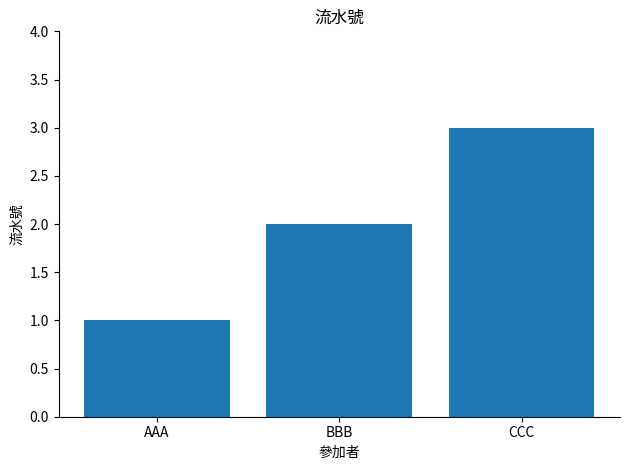

Between CCC and BBB, which is larger?

CCC